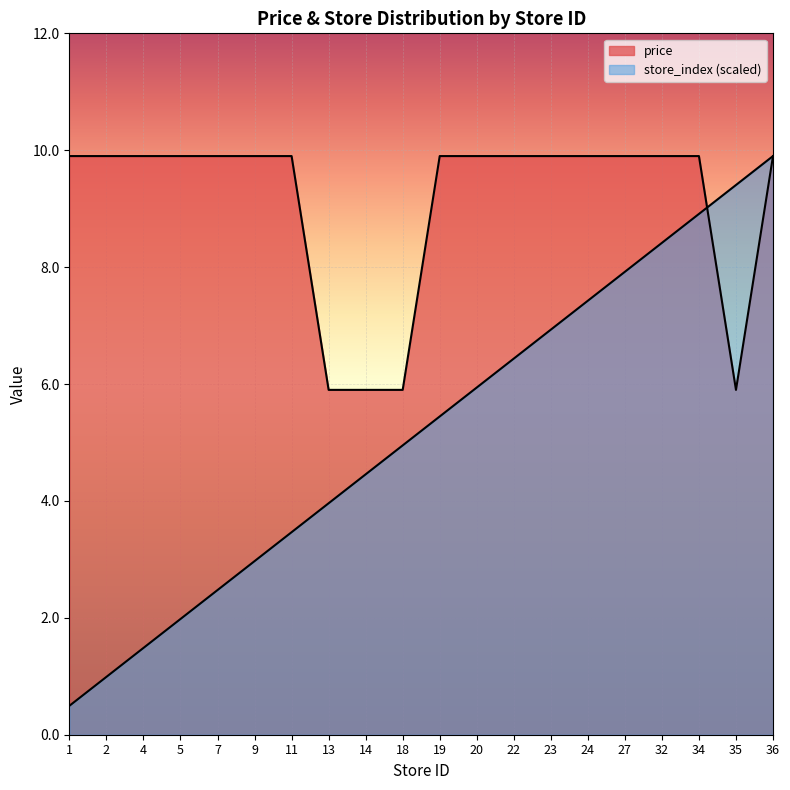

What is the difference between the second highest and minimum values?

8.9